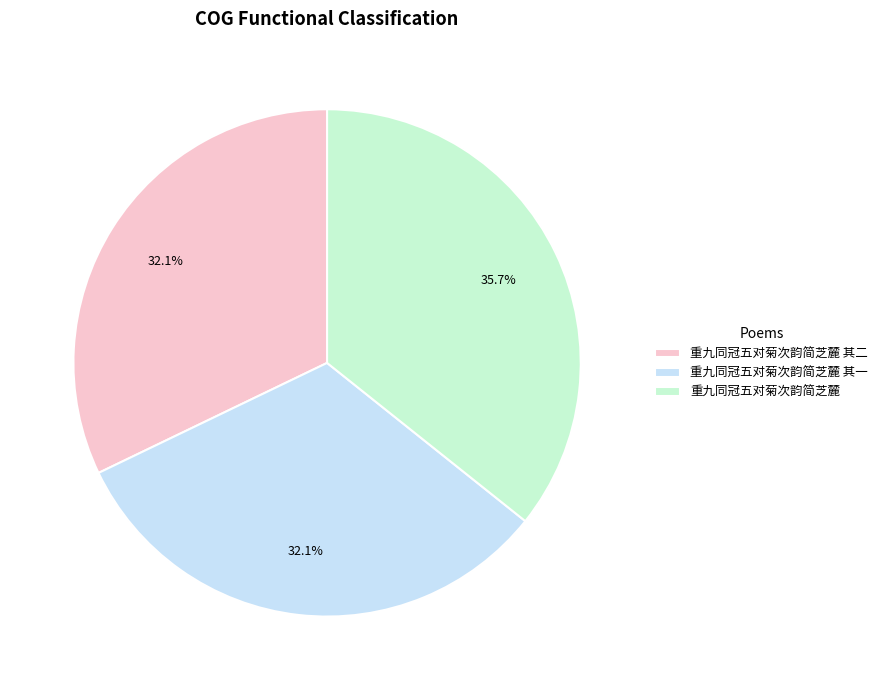

How many segments does this pie chart have?

3